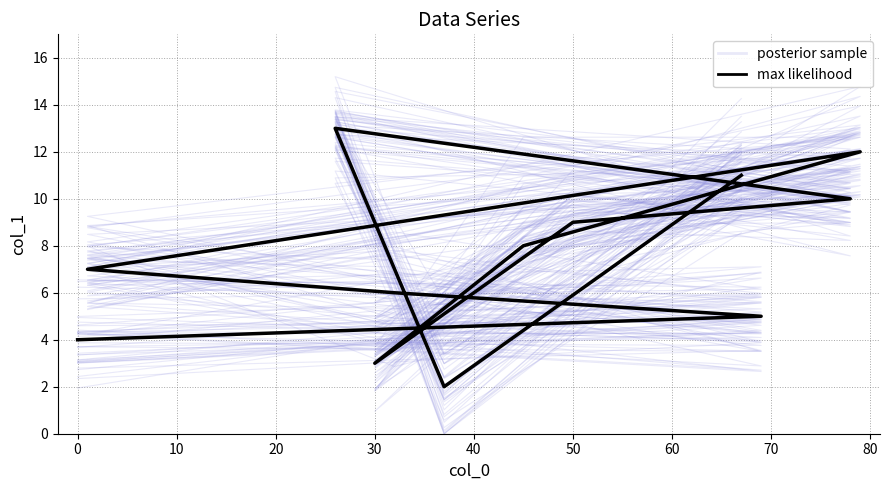

What is the label of the 5th point from the left?

30